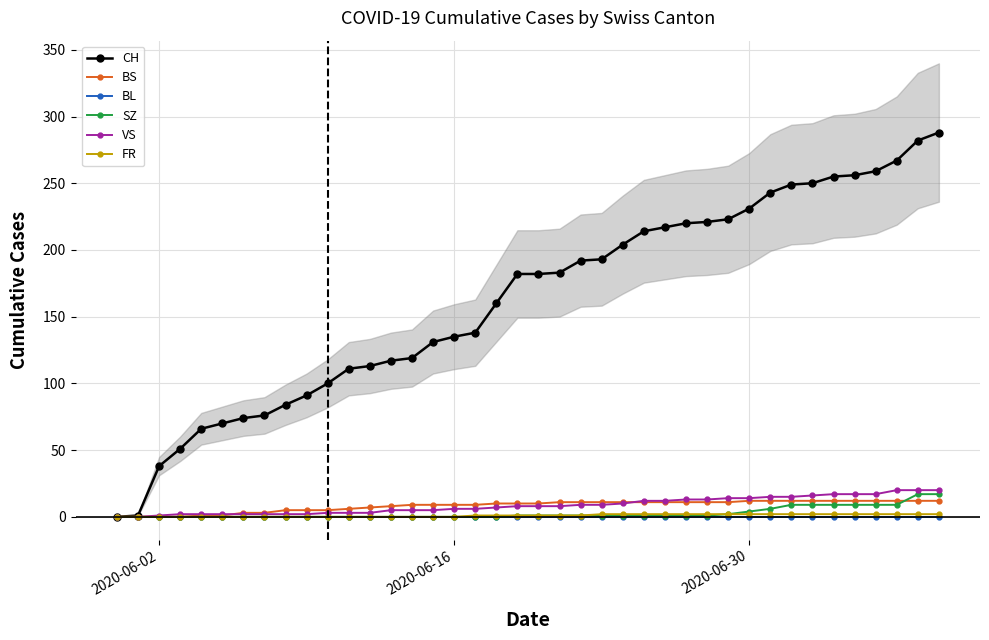

What is the value of the SZ point at the 34th from the left?

9